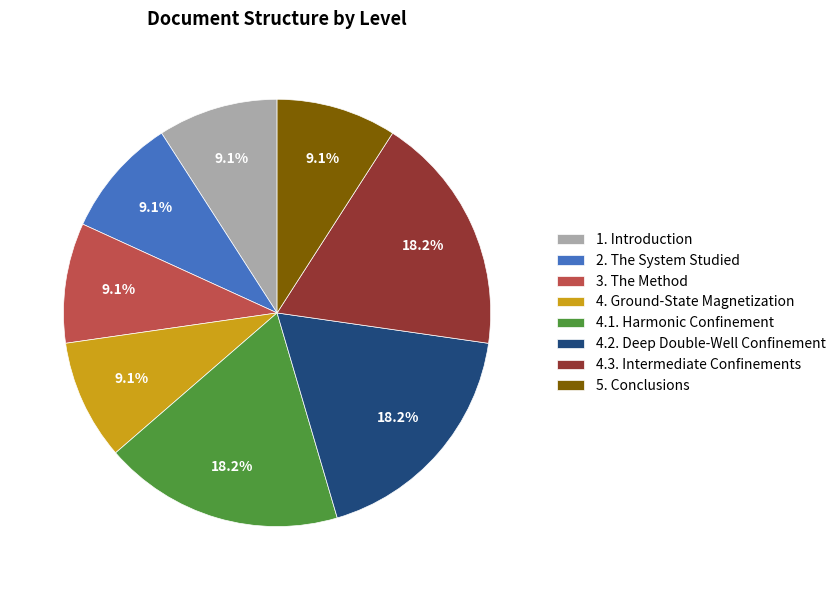

Is 4.3. Intermediate Confinements the majority of the pie?

No